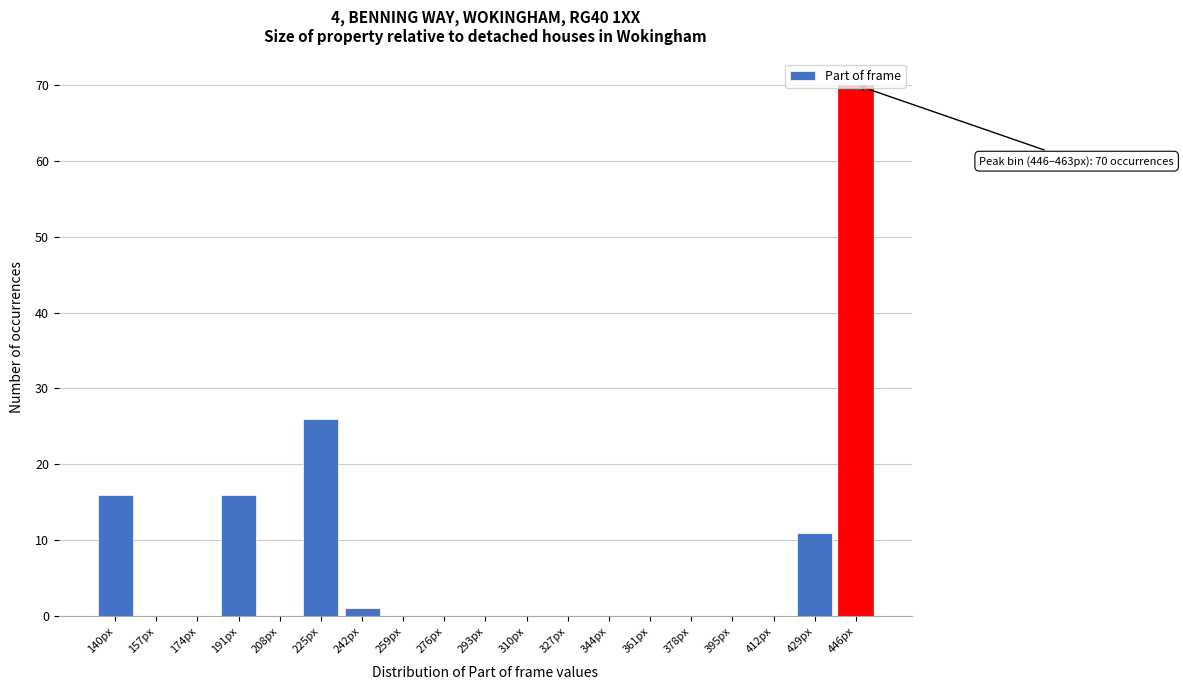

The chart shows a value of -25 at 310px. True or false?

False